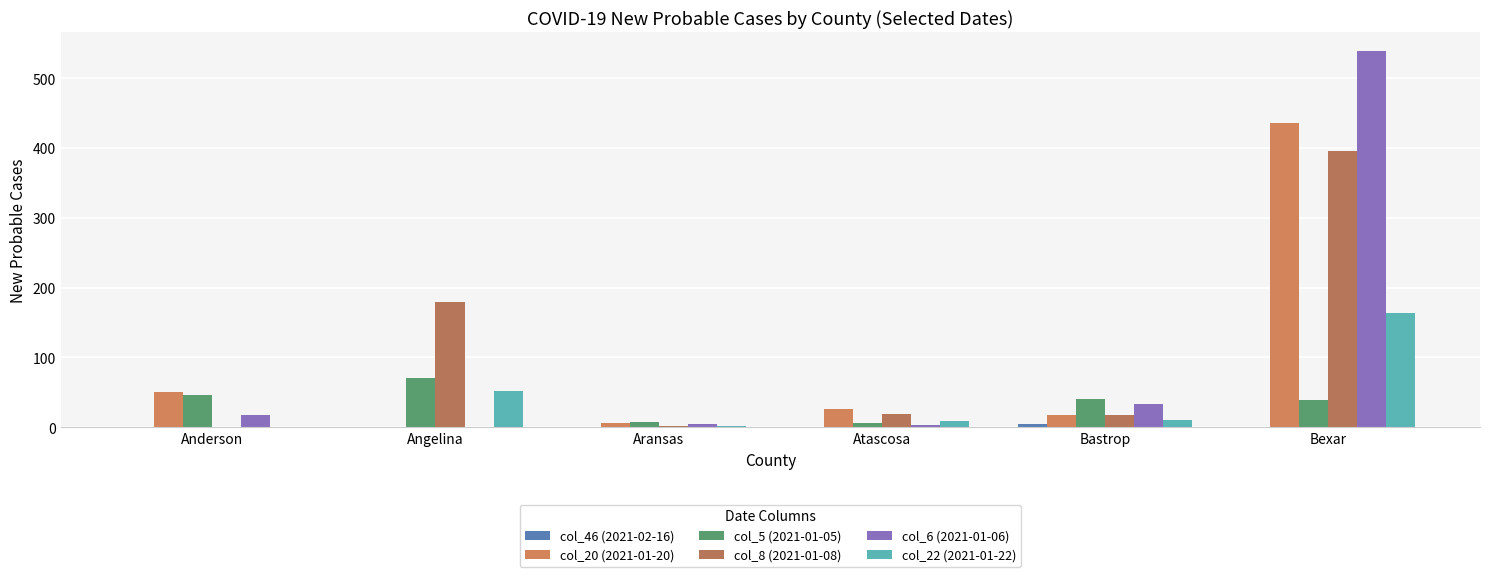

Between Angelina and Aransas, which series saw the biggest shift?

col_8 (2021-01-08)